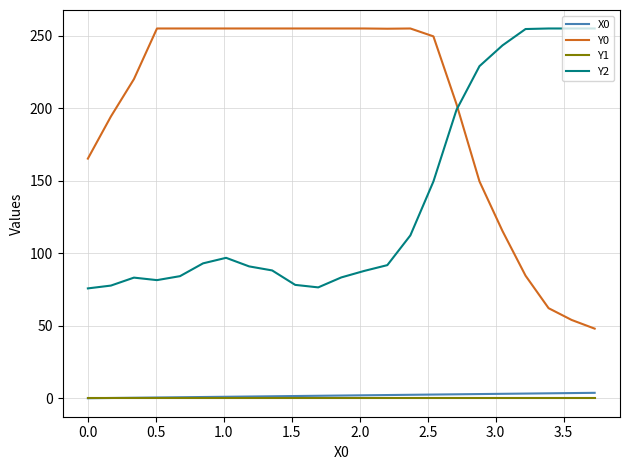

True or false: Y2 and Y1 intersect in this chart.

False